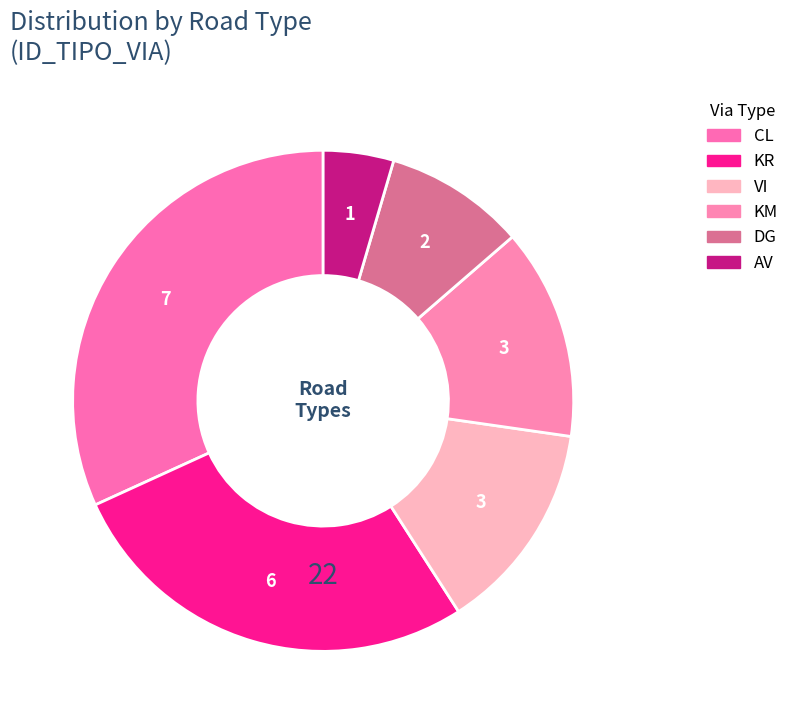

What is the change in value from DG to AV?

-1